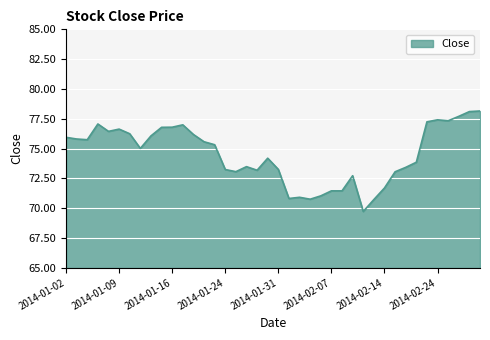

What is the maximum value shown in the chart?

78.2